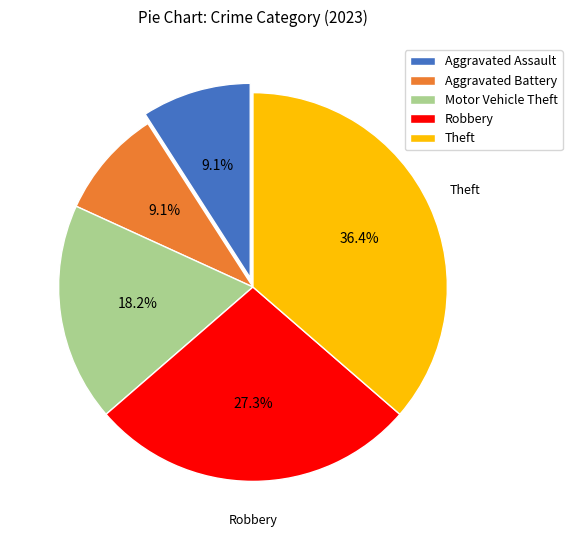

Which has a higher value, Theft or Aggravated Battery?

Theft